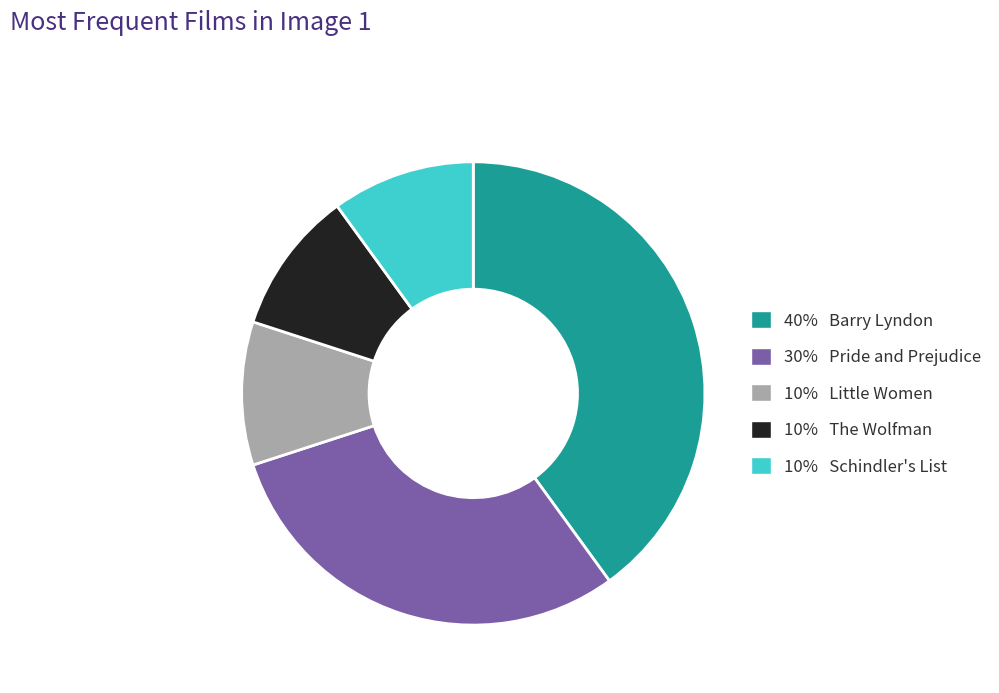

Does any single category account for the majority?

No